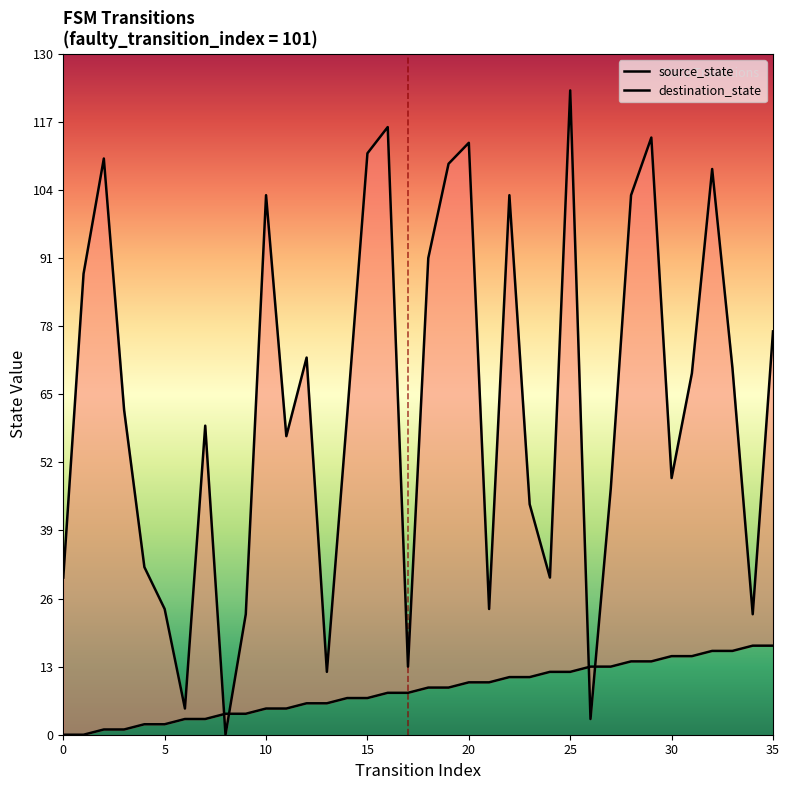

What is the average value of the destination_state series?

63